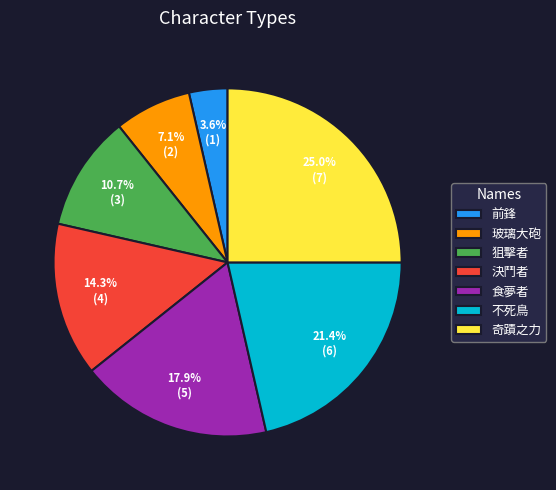

What is the ratio of the value at 奇蹟之力 to the value at 玻璃大砲?

3.5